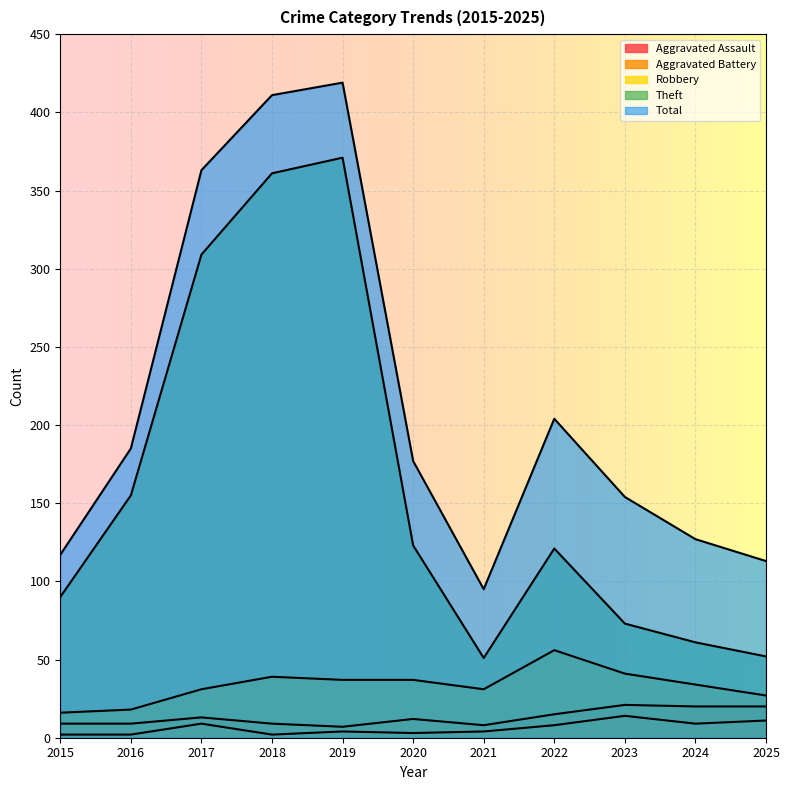

Reading left to right, transcribe all the data shown in this chart.

Aggravated Assault: 2015=2	2016=2	2017=9	2018=2	2019=4	2020=3	2021=4	2022=8	2023=14	2024=9	2025=11
Aggravated Battery: 2015=9	2016=9	2017=13	2018=9	2019=7	2020=12	2021=8	2022=15	2023=21	2024=20	2025=20
Robbery: 2015=16	2016=18	2017=31	2018=39	2019=37	2020=37	2021=31	2022=56	2023=41	2024=34	2025=27
Theft: 2015=90	2016=155	2017=309	2018=361	2019=371	2020=123	2021=51	2022=121	2023=73	2024=61	2025=52
Total: 2015=117	2016=185	2017=363	2018=411	2019=419	2020=177	2021=95	2022=204	2023=154	2024=127	2025=113